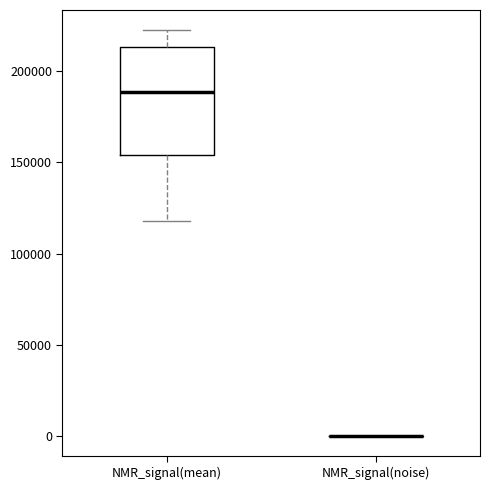

Reading left to right, read every box against the y-axis: the position of its median line, the range the box covers, and the ends of its whiskers. The values are not printed on the chart, so give them approximately, as read against the axis.

NMR_signal(mean): median 190000, box 155000 to 215000, whiskers 120000 to 220000
NMR_signal(noise): box collapsed to a line at 0, whiskers 0 to 0